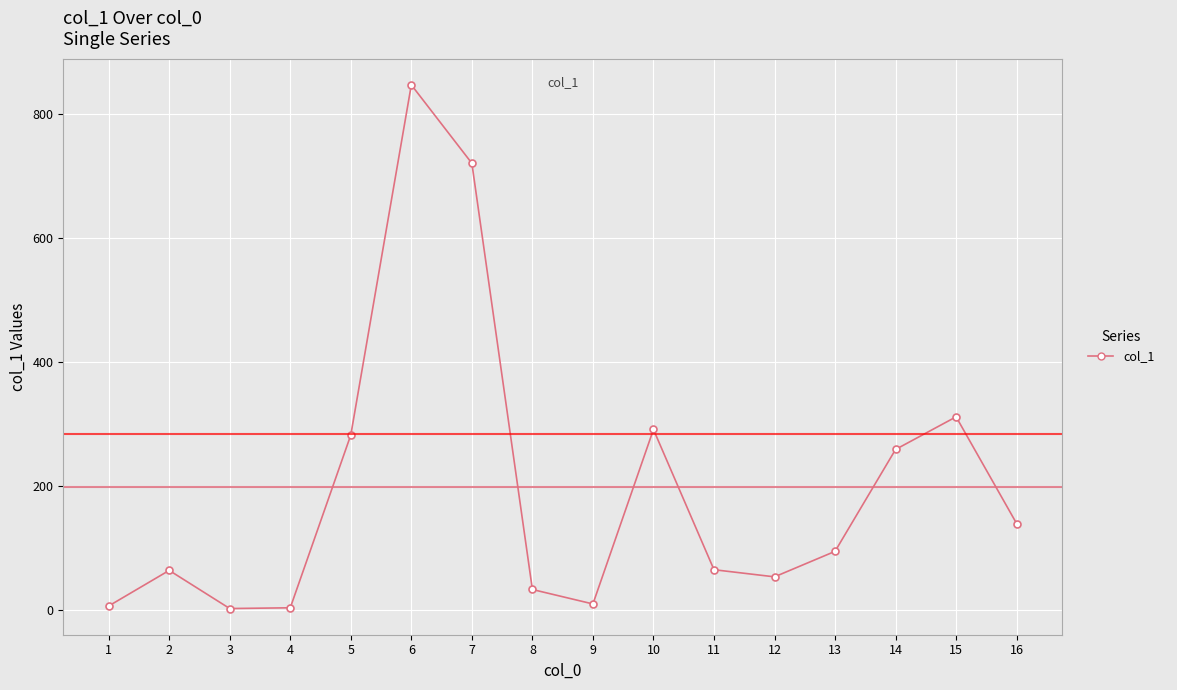

What is the change in value from 11 to 12?

-11.5